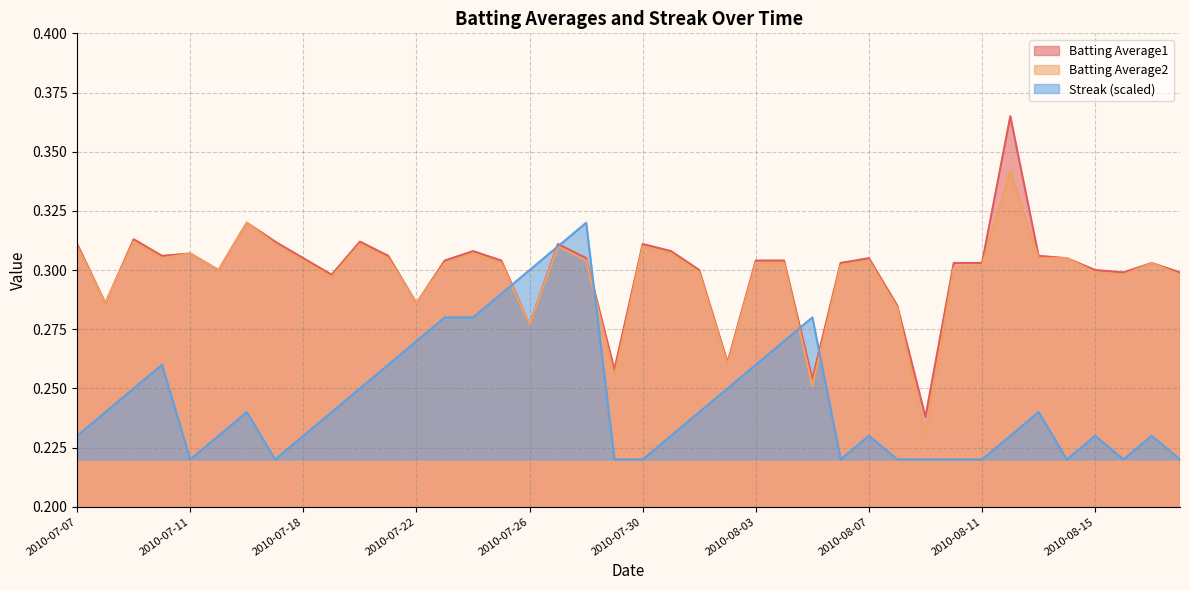

True or false: Batting Average2 and Batting Average1 cross at least once.

False